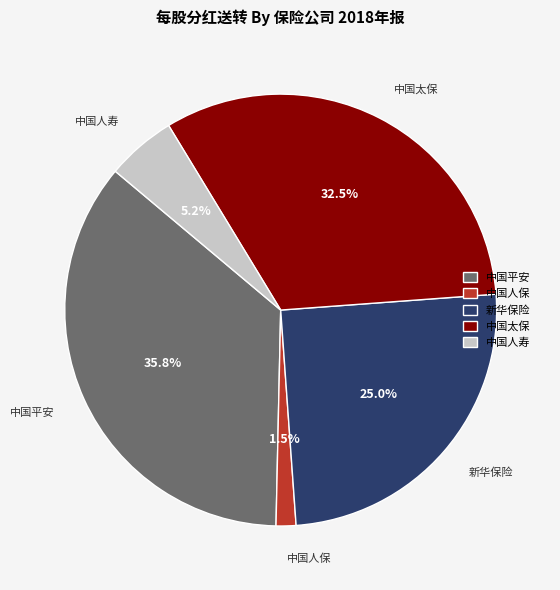

To the nearest percent, what is the difference between the 新华保险 and 中国人保 slice percentages?

24%